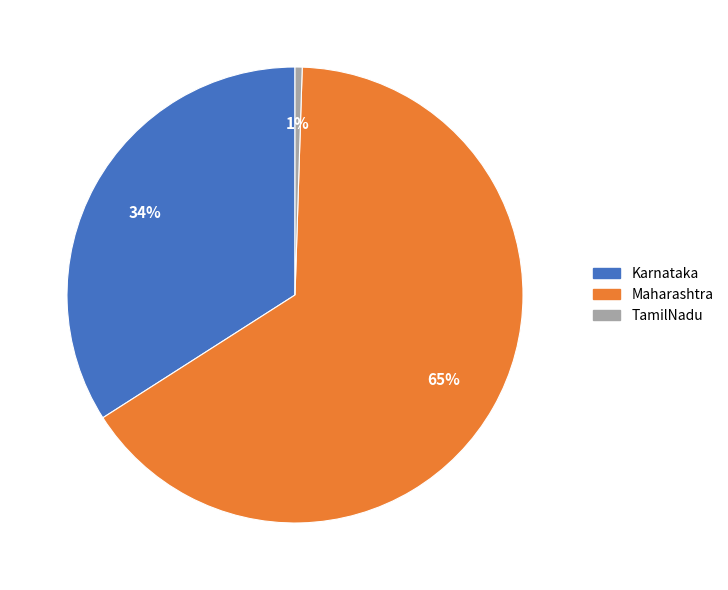

Which has a higher value, Maharashtra or Karnataka?

Maharashtra